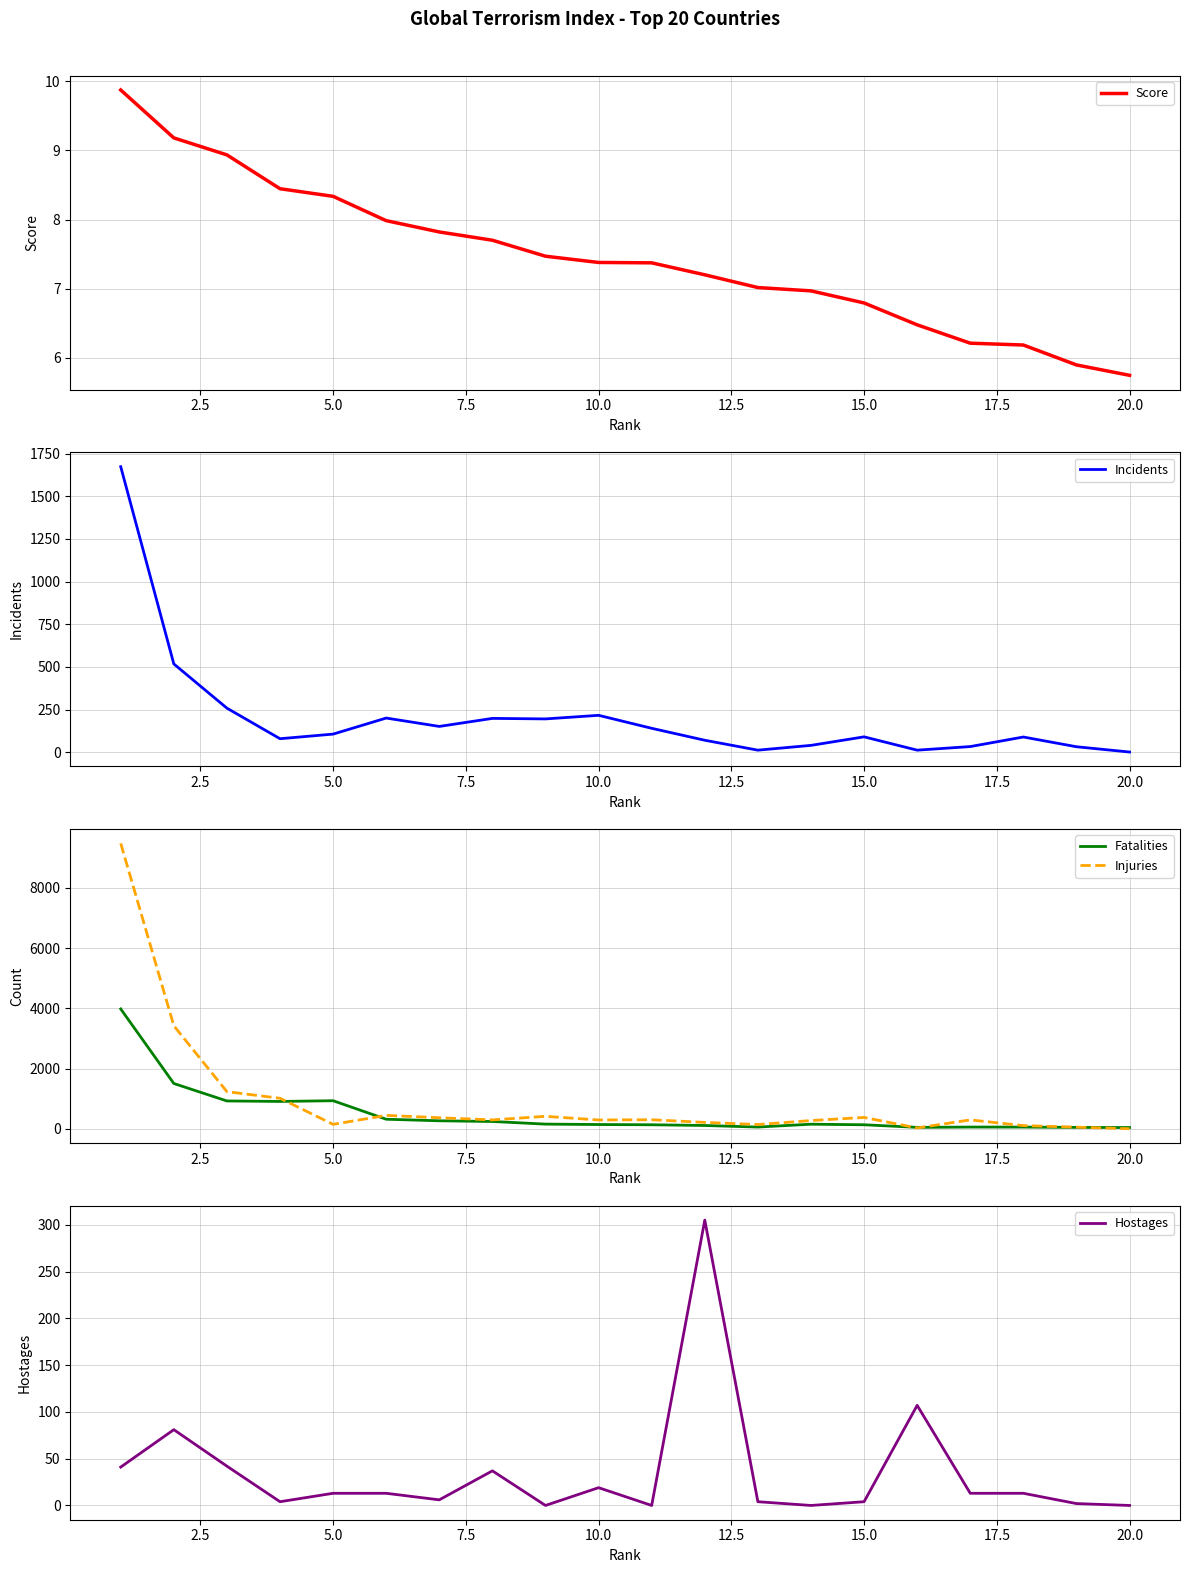

Does the chart display data point markers on the line(s)?

No